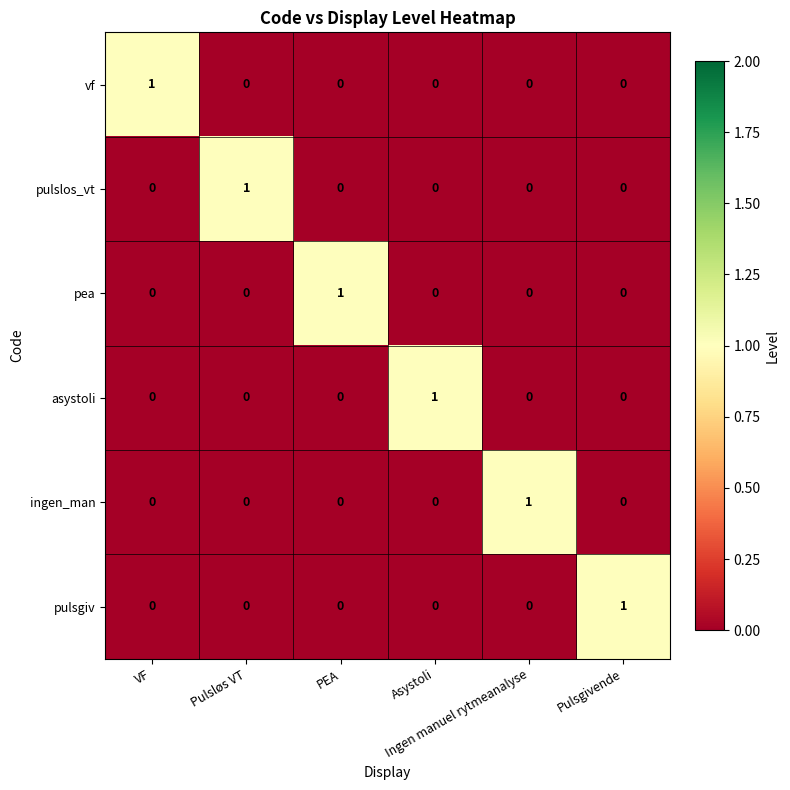

How many pulslos_vt values are between 0 and 1?

6